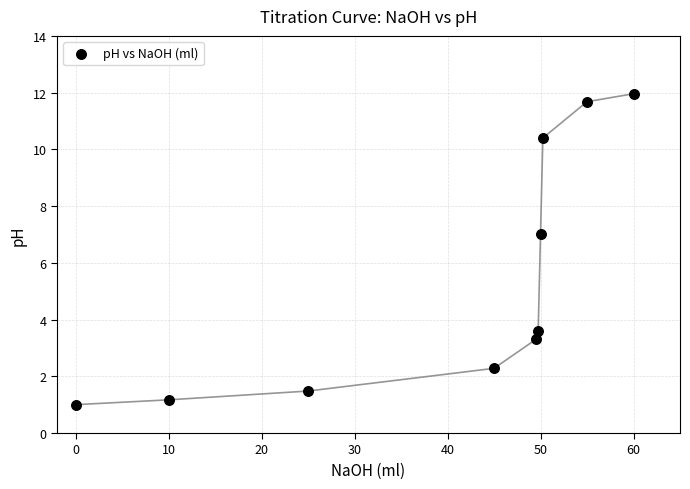

What Y value in the scatter plot is closest to 6?

7.0